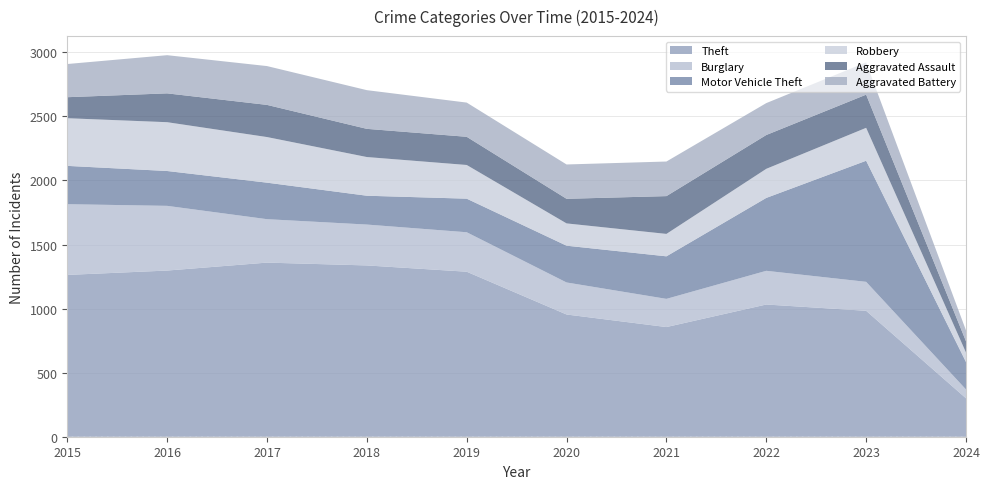

Reading left to right, what are all the values shown in this chart?

Theft: 2015=1263	2016=1297	2017=1359	2018=1337	2019=1288	2020=954	2021=856	2022=1032	2023=983	2024=300
Burglary: 2015=552	2016=505	2017=339	2018=319	2019=308	2020=250	2021=220	2022=263	2023=226	2024=69
Motor Vehicle Theft: 2015=299	2016=272	2017=285	2018=225	2019=262	2020=287	2021=332	2022=569	2023=945	2024=214
Robbery: 2015=372	2016=381	2017=356	2018=302	2019=263	2020=174	2021=175	2022=227	2023=257	2024=74
Aggravated Assault: 2015=164	2016=225	2017=251	2018=220	2019=220	2020=192	2021=295	2022=264	2023=259	2024=88
Aggravated Battery: 2015=259	2016=298	2017=303	2018=302	2019=267	2020=268	2021=270	2022=249	2023=252	2024=85